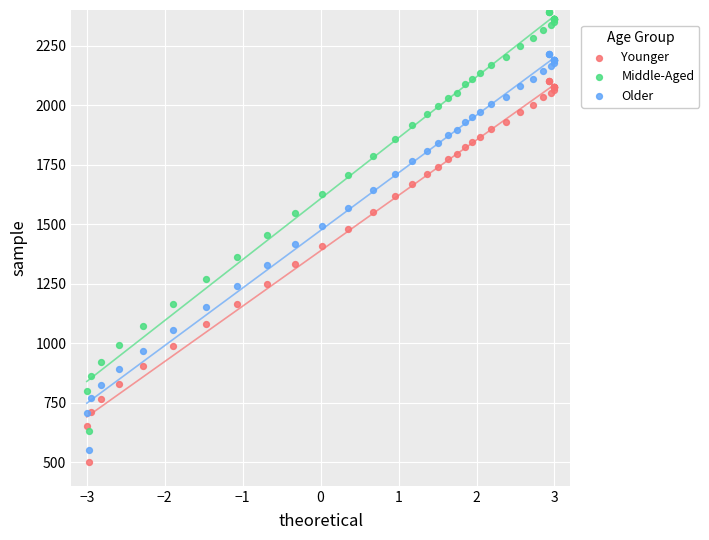

Which series contains the highest Y value?

Middle-Aged